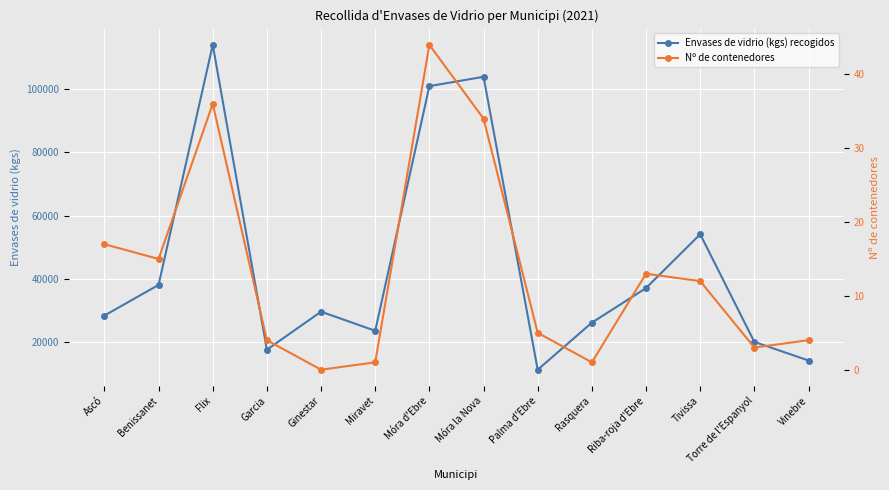

At which category does Envases de vidrio (kgs) recogidos reach its first local peak?

Flix